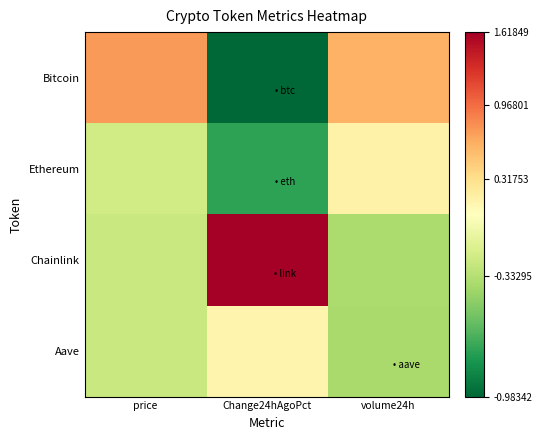

Which series has the largest range (max minus min)?

Chainlink